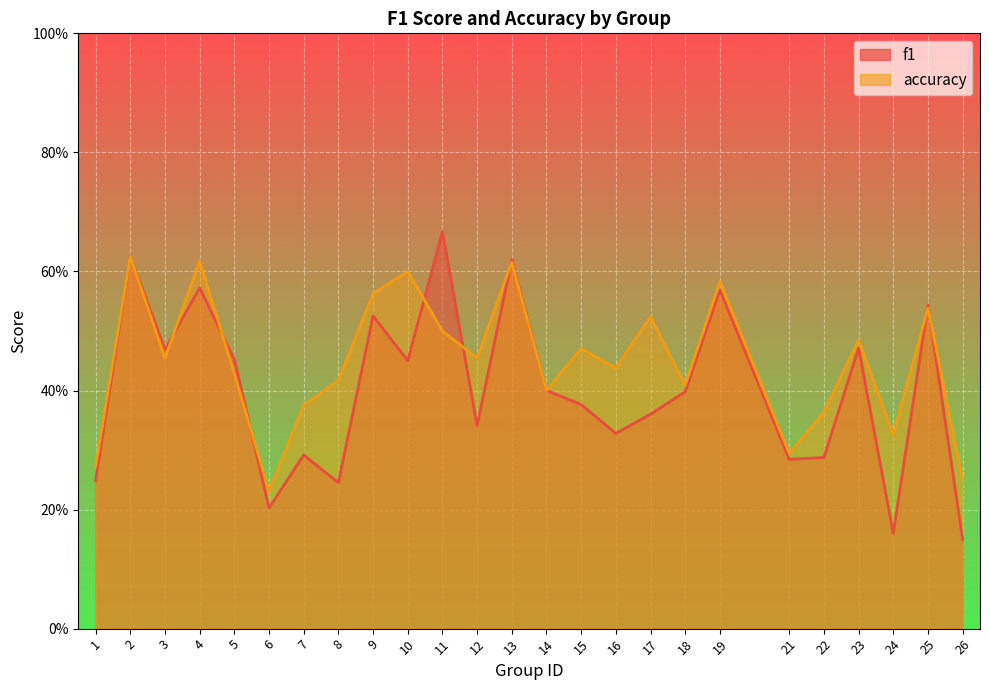

Which has a higher value, 1 or 15?

15